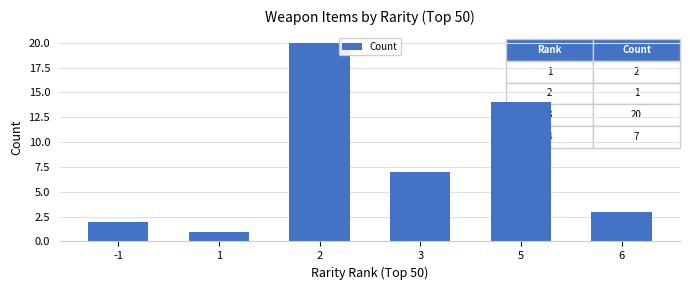

What is the minimum value shown in the chart?

1